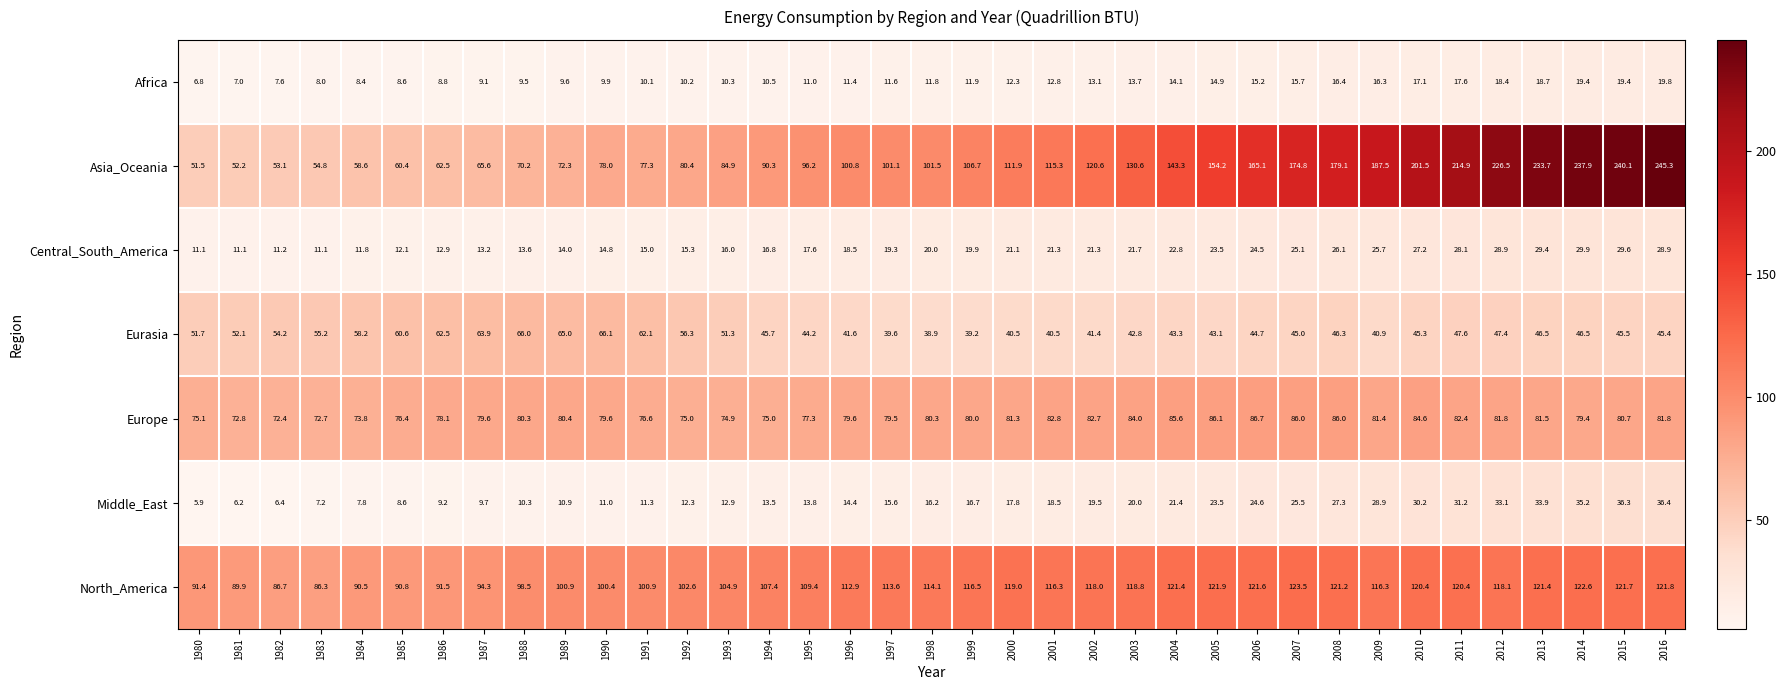

Which series has the largest total across all categories?

Asia_Oceania